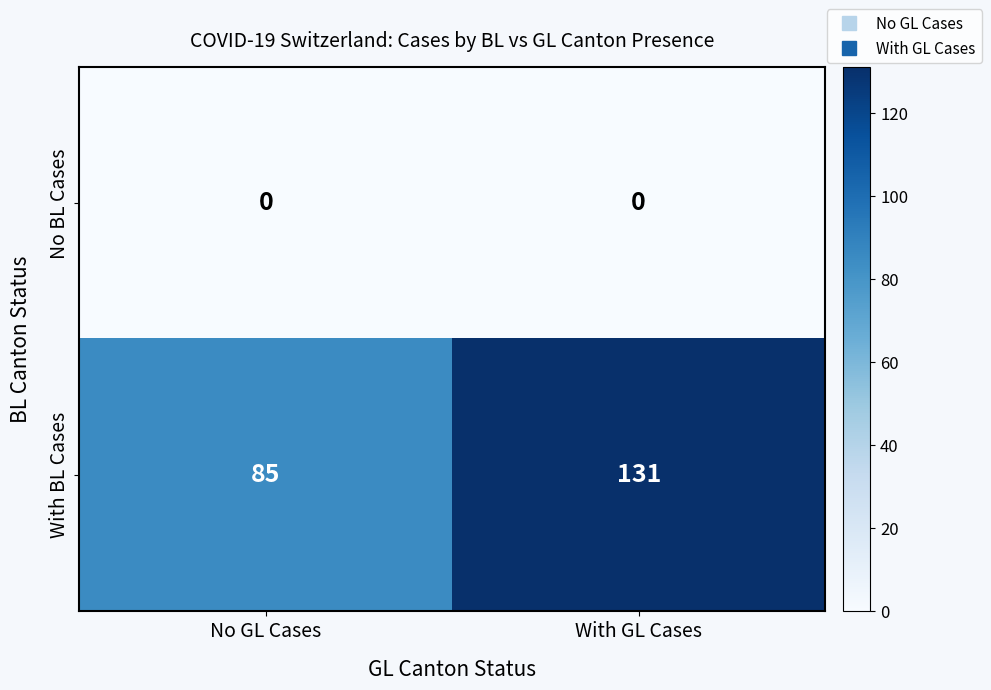

How many series are shown in this chart?

2